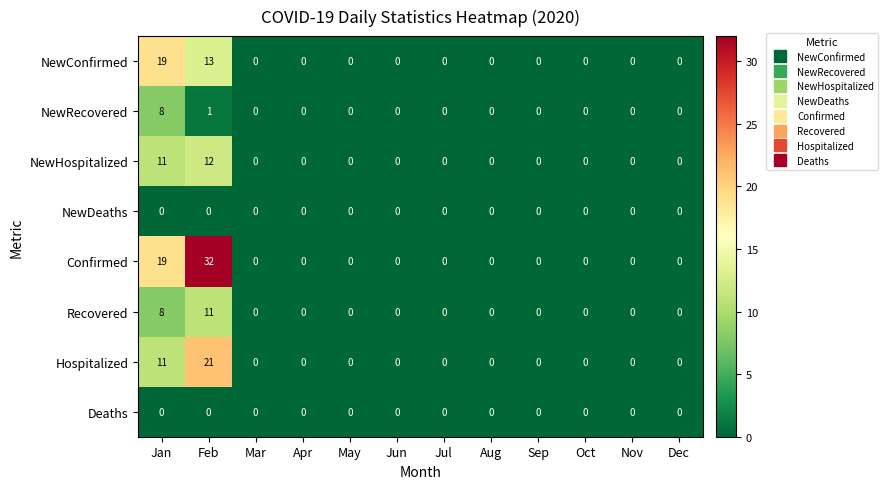

At which category does the chart reach its peak across all series?

Feb